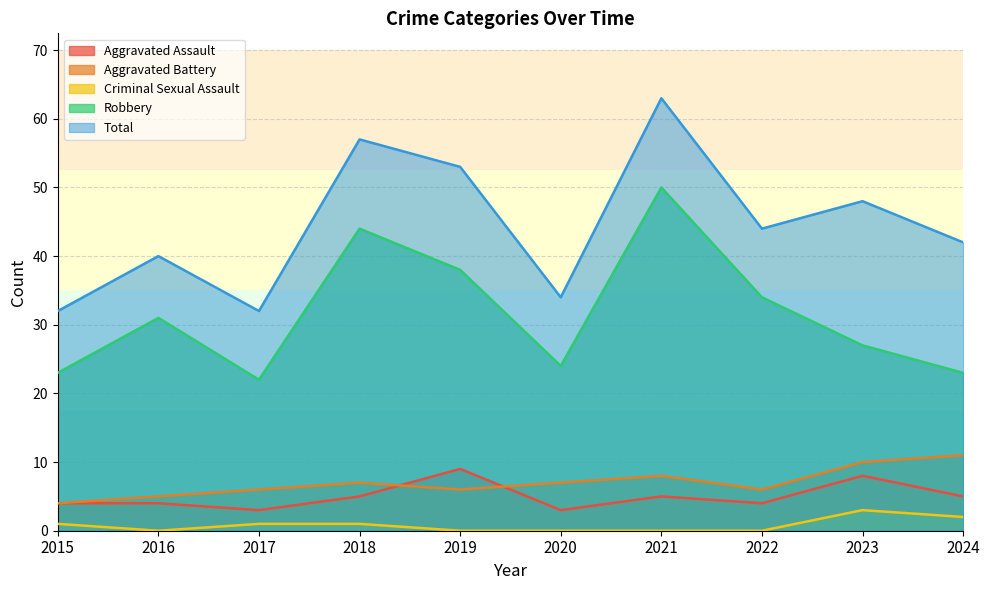

True or false: Total and Aggravated Battery intersect in this chart.

False